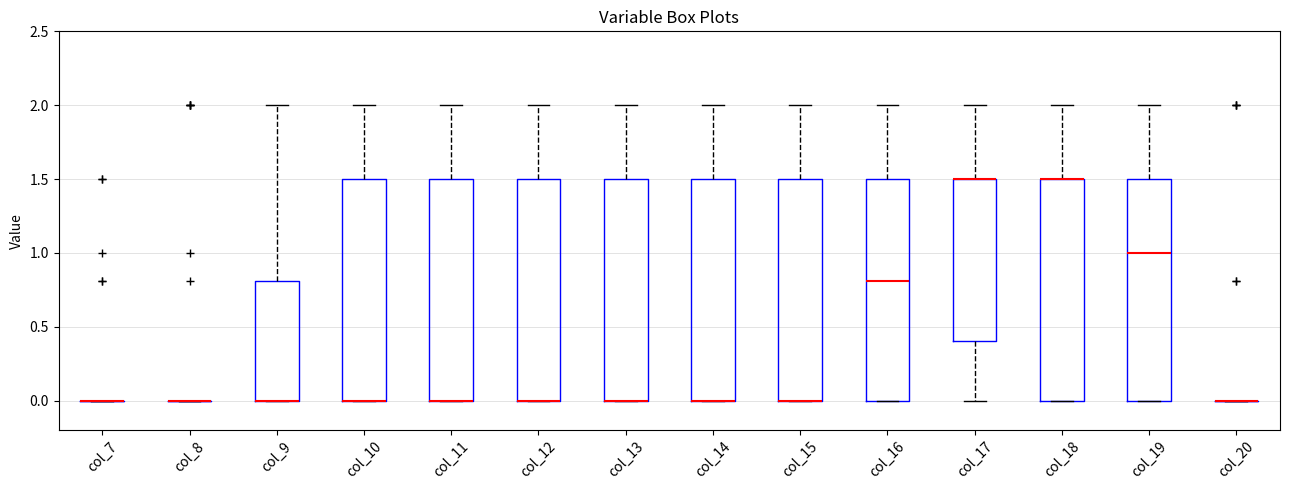

Reading left to right, transcribe this box plot: for each box, give where its median line is, the range the box spans, and where its two whiskers end, as read against the y-axis. The values are not printed on the chart, so give them approximately, as read against the axis.

col_7: box collapsed to a line at 0.0, whiskers 0.0 to 0.0
col_8: box collapsed to a line at 0.0, whiskers 0.0 to 0.0
col_9: median 0.0 (drawn on the box's lower edge), box 0.0 to 0.8, whiskers 0.0 to 2.0
col_10: median 0.0 (drawn on the box's lower edge), box 0.0 to 1.5, whiskers 0.0 to 2.0
col_11: median 0.0 (drawn on the box's lower edge), box 0.0 to 1.5, whiskers 0.0 to 2.0
col_12: median 0.0 (drawn on the box's lower edge), box 0.0 to 1.5, whiskers 0.0 to 2.0
col_13: median 0.0 (drawn on the box's lower edge), box 0.0 to 1.5, whiskers 0.0 to 2.0
col_14: median 0.0 (drawn on the box's lower edge), box 0.0 to 1.5, whiskers 0.0 to 2.0
col_15: median 0.0 (drawn on the box's lower edge), box 0.0 to 1.5, whiskers 0.0 to 2.0
col_16: median 0.8, box 0.0 to 1.5, whiskers 0.0 to 2.0
col_17: median 1.5 (drawn on the box's upper edge), box 0.4 to 1.5, whiskers 0.0 to 2.0
col_18: median 1.5 (drawn on the box's upper edge), box 0.0 to 1.5, whiskers 0.0 to 2.0
col_19: median 1.0, box 0.0 to 1.5, whiskers 0.0 to 2.0
col_20: box collapsed to a line at 0.0, whiskers 0.0 to 0.0